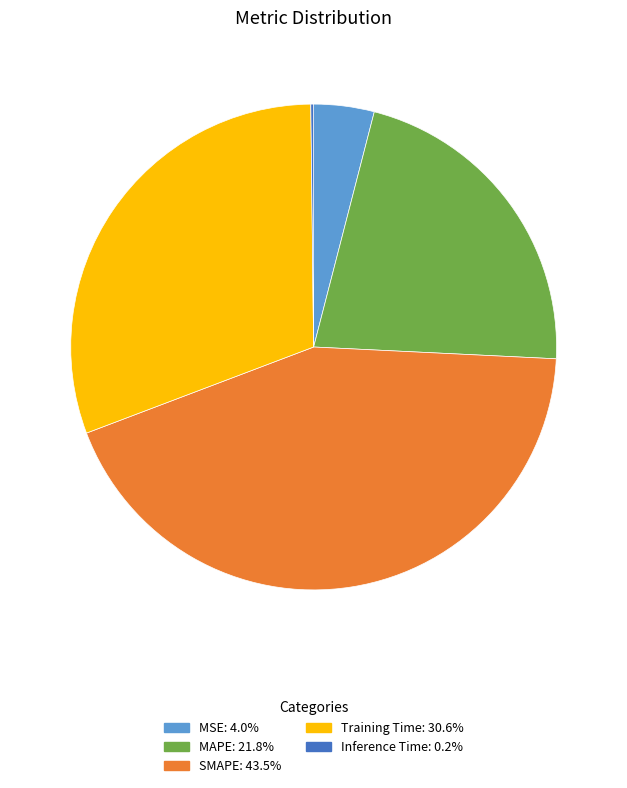

What is the largest slice in the pie chart?

SMAPE